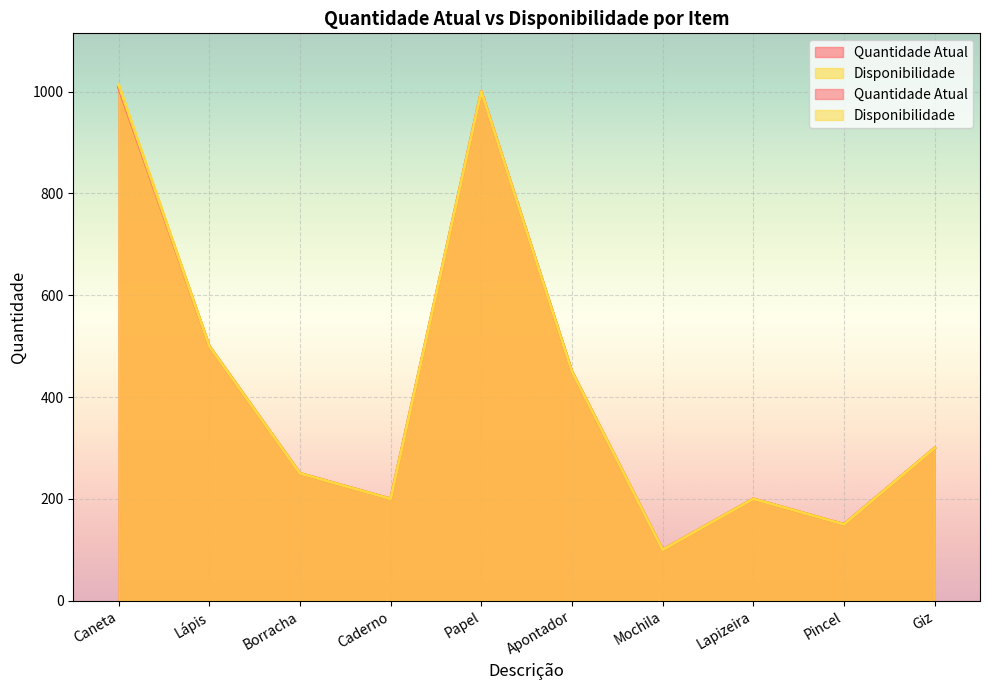

What is the sum of all Quantidade Atual values?

4158